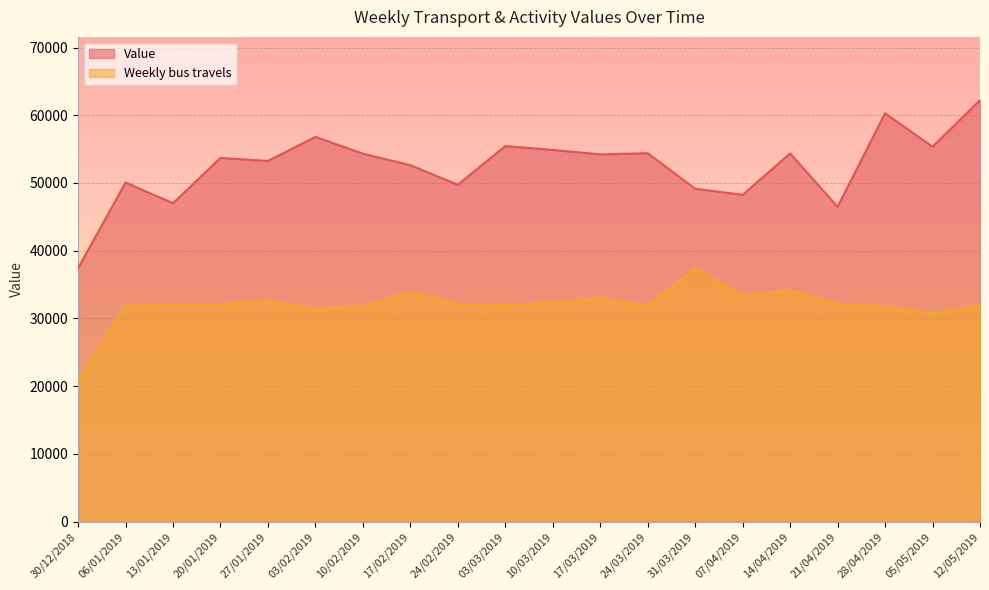

Which category has the highest value across all series?

12/05/2019